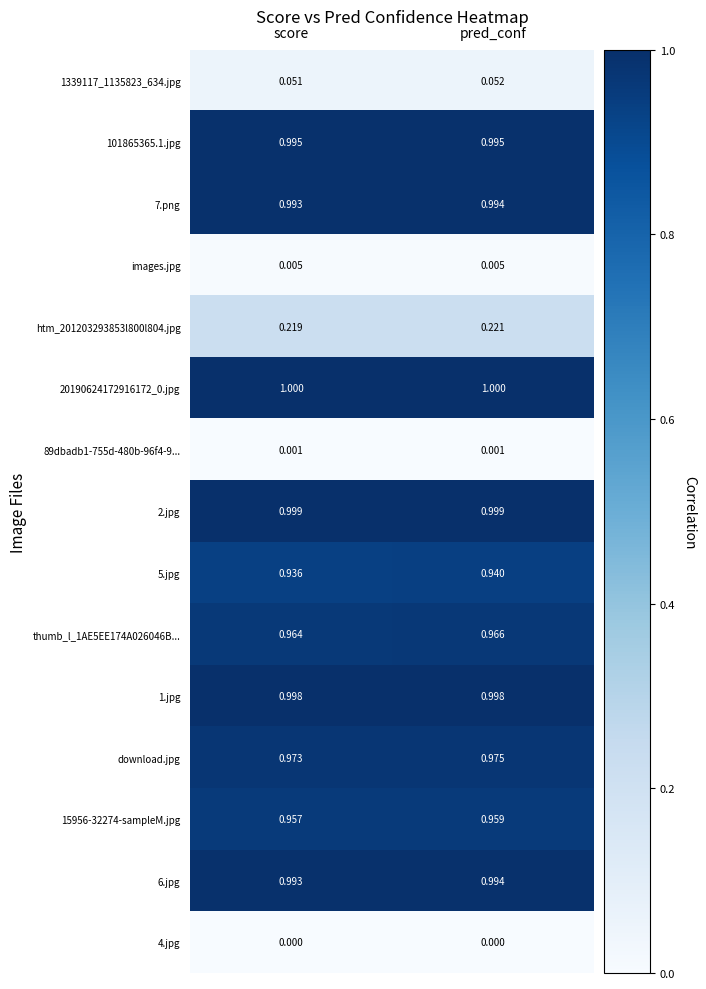

Which category has the highest value in the 5.jpg series?

pred_conf